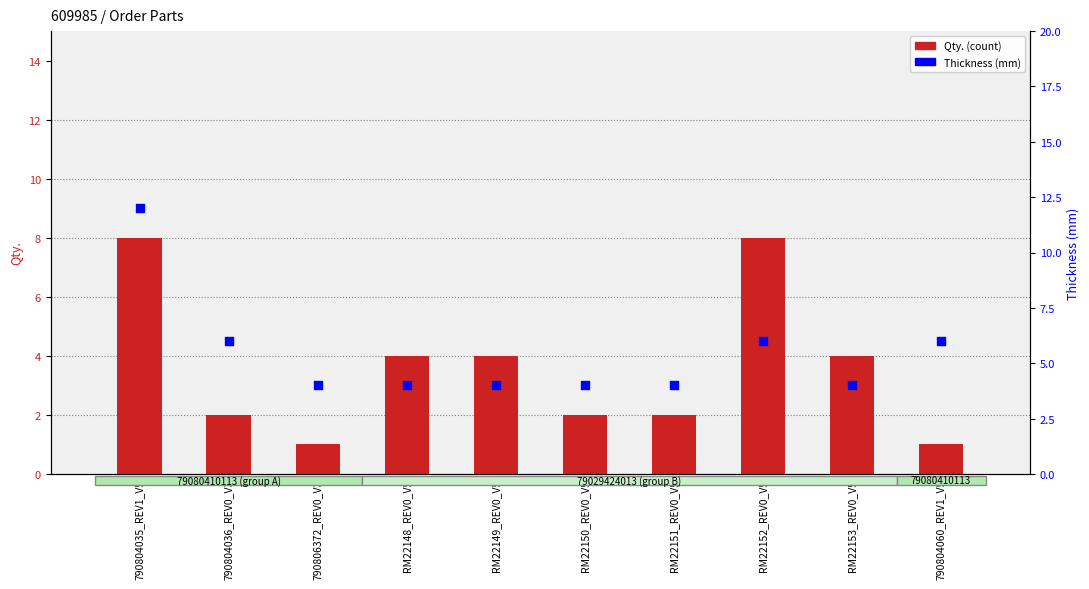

Which series contains the highest Y value?

Thickness (mm)